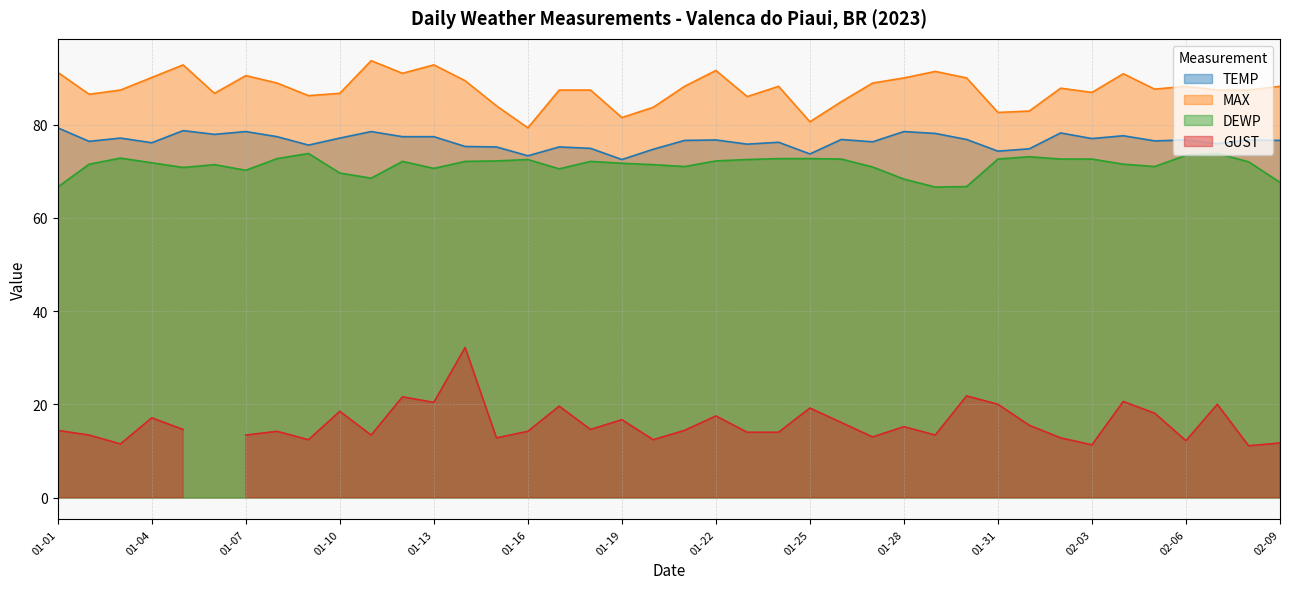

Where is the first local minimum for MAX?

01-02